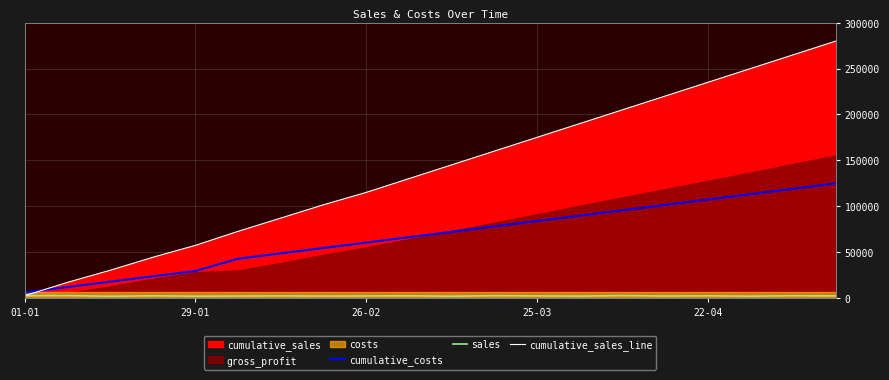

What is the highest value of the cumulative_costs series?

124800.5